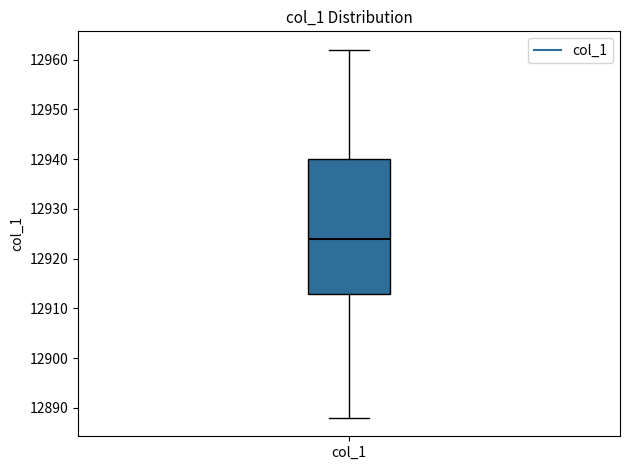

Read this box plot against the y-axis: the position of the median line, the range covered by the box, and the ends of both whiskers. The values are not printed on the chart, so give them approximately, as read against the axis.

median 12924, box 12913 to 12940, whiskers 12888 to 12962